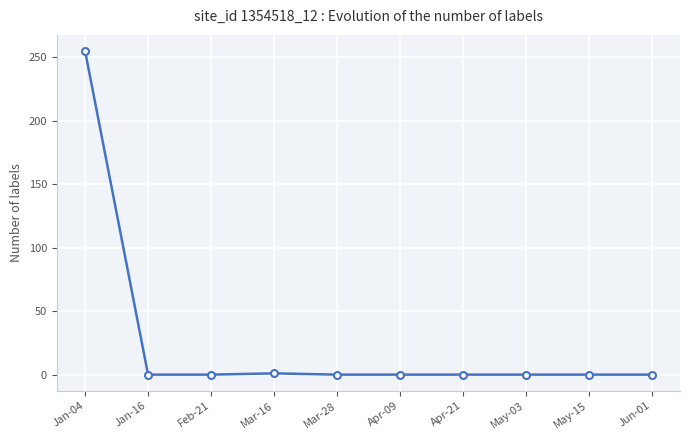

What is the maximum value shown in the chart?

255